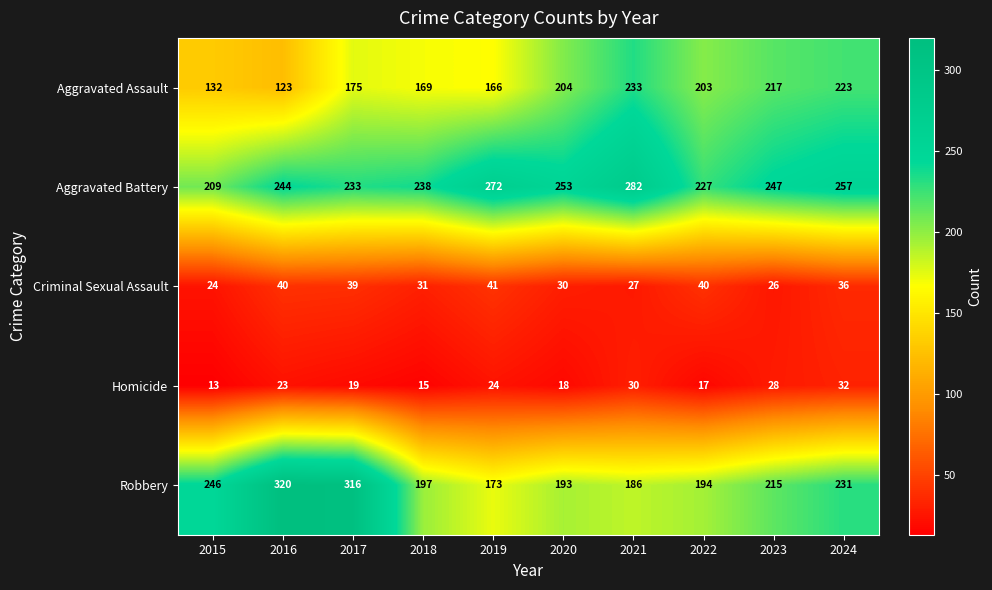

Which series has the largest total across all categories?

Aggravated Battery